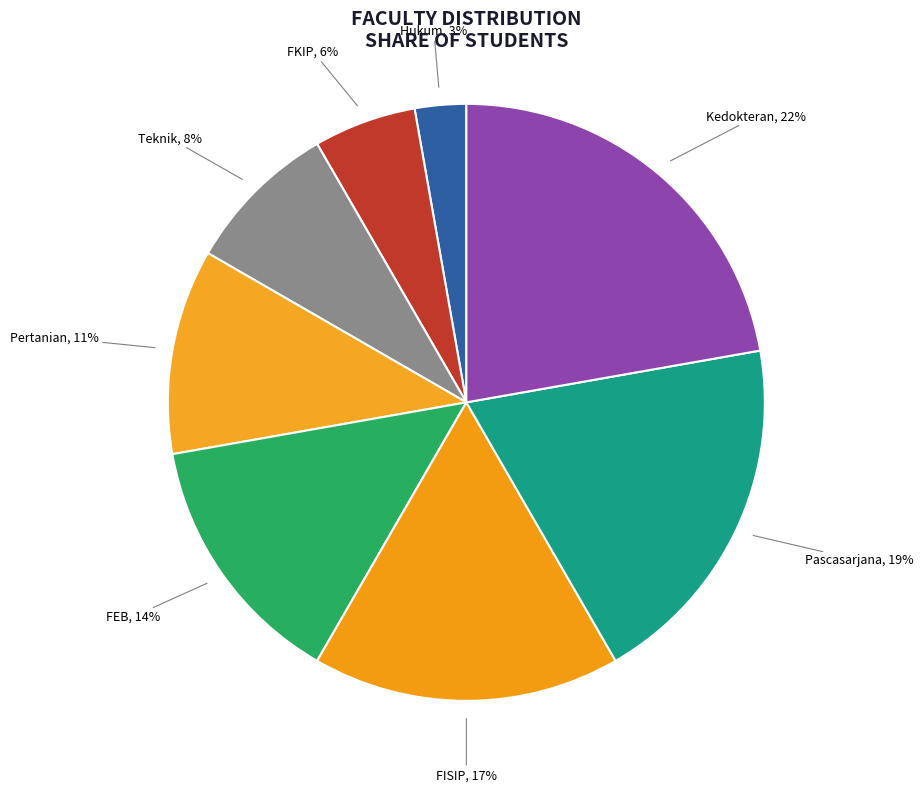

How many slices are in this pie chart?

8